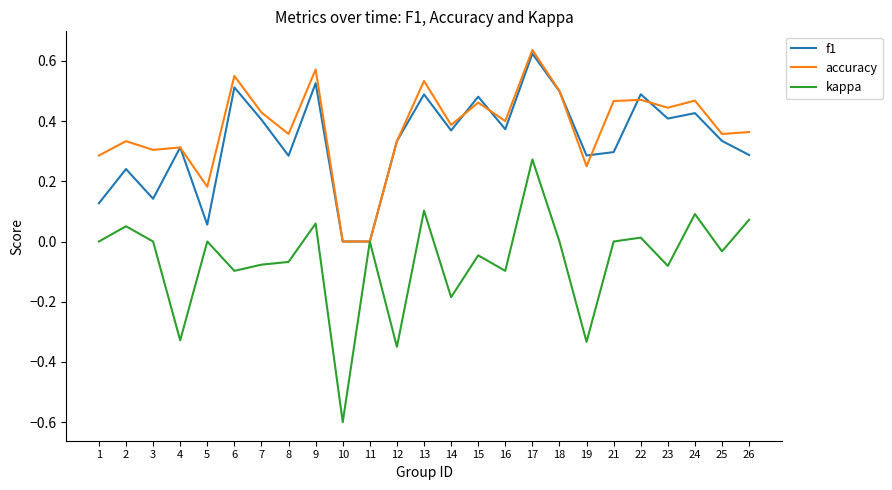

Which category has the highest value across all series?

17